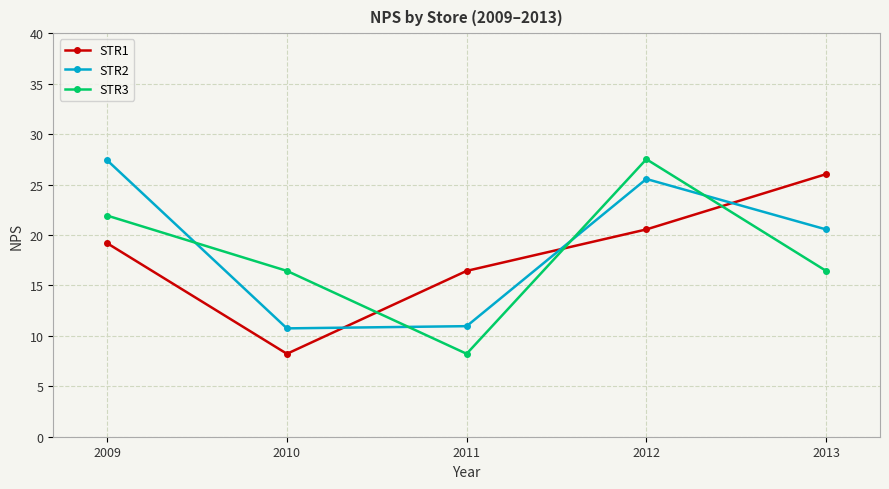

Reading right to left, what are all the values shown in this chart?

STR1: 2013=26.0	2012=20.5	2011=16.4	2010=8.2	2009=19.2
STR2: 2013=20.5	2012=25.5	2011=11.0	2010=10.7	2009=27.4
STR3: 2013=16.4	2012=27.5	2011=8.2	2010=16.4	2009=21.9